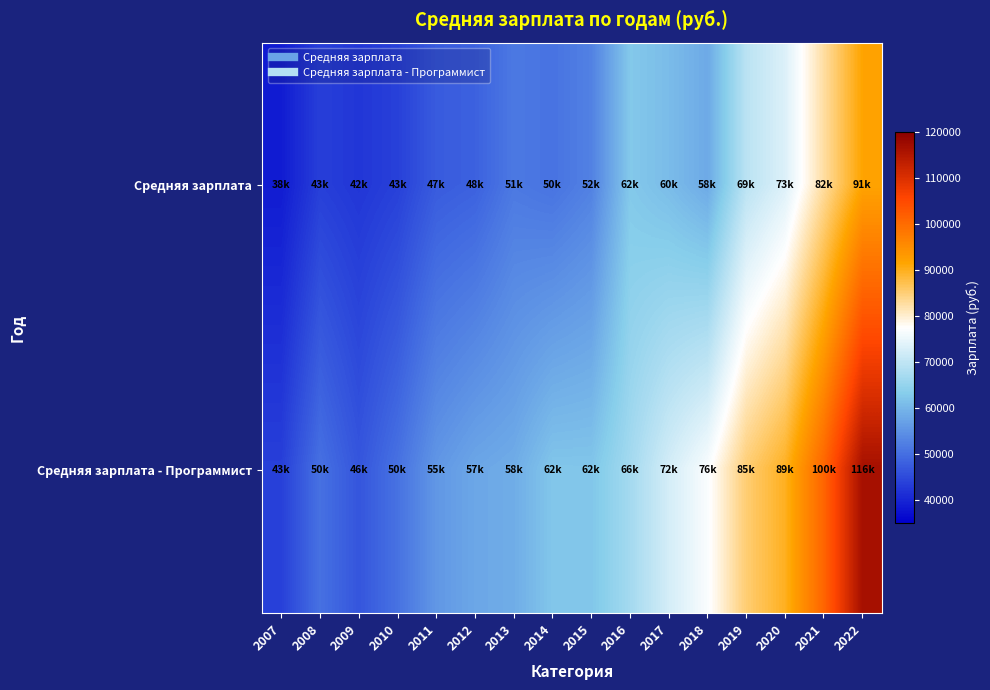

How many series are shown in this chart?

2